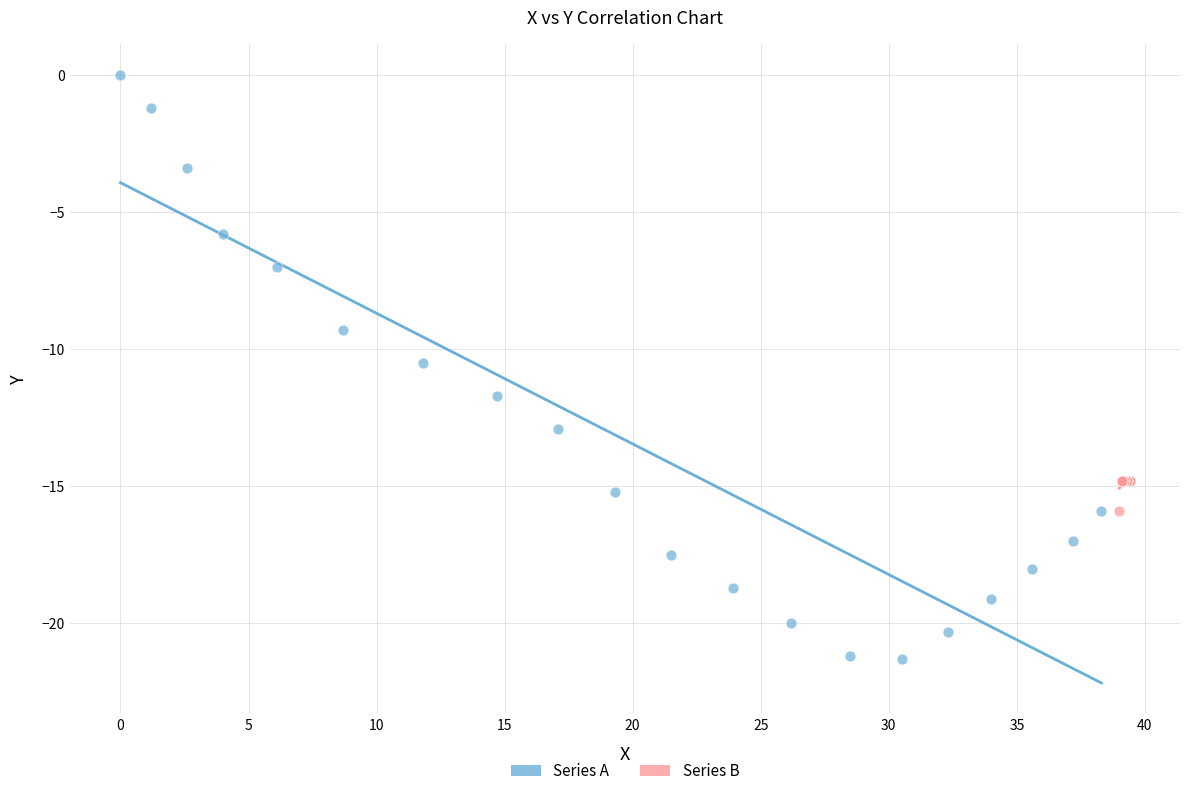

Which series reaches the maximum Y coordinate?

Series A